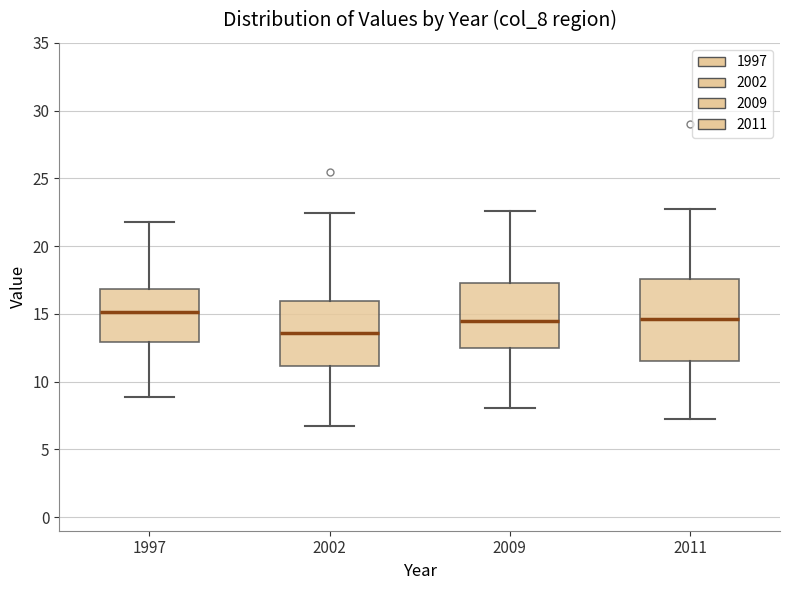

Reading left to right, transcribe this box plot: for each box, give where its median line is, the range the box spans, and where its two whiskers end, as read against the y-axis. The values are not printed on the chart, so give them approximately, as read against the axis.

1997: median 15.0, box 13.0 to 17.0, whiskers 9.0 to 22.0
2002: median 13.5, box 11.0 to 16.0, whiskers 6.5 to 22.5
2009: median 14.5, box 12.5 to 17.0, whiskers 8.0 to 22.5
2011: median 14.5, box 11.5 to 17.5, whiskers 7.0 to 22.5